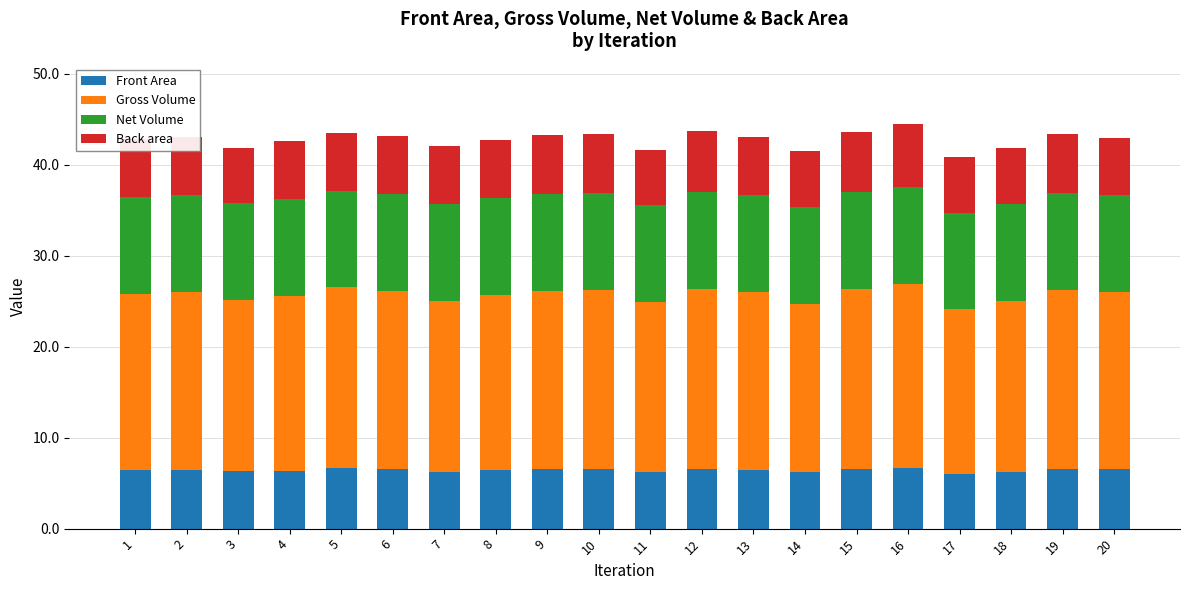

How many bars are there in total?

20